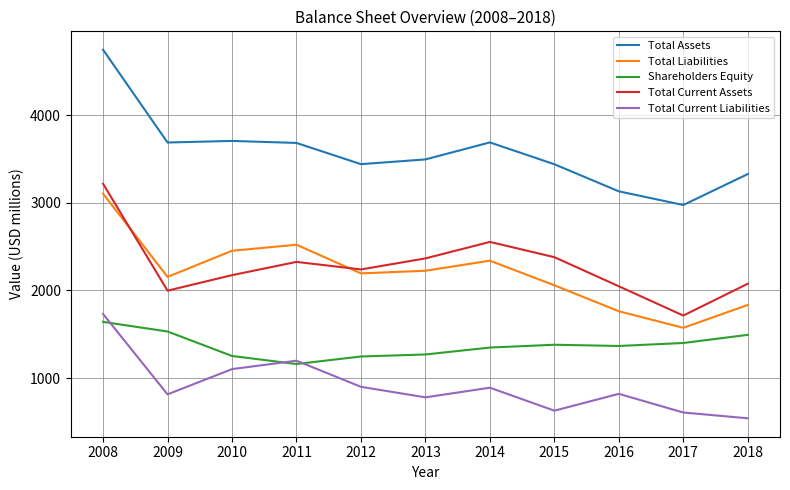

Between 2008 and 2016, which series saw the biggest shift?

Total Assets